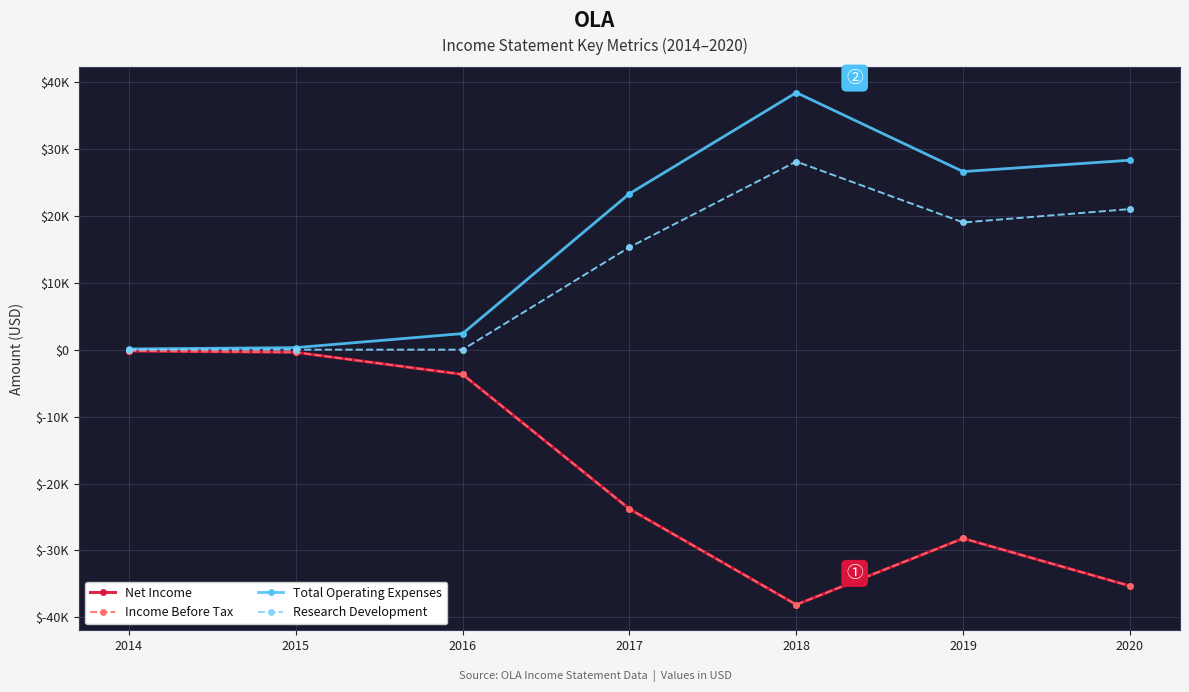

Is it true that Income Before Tax equals -8758 at 2017?

False